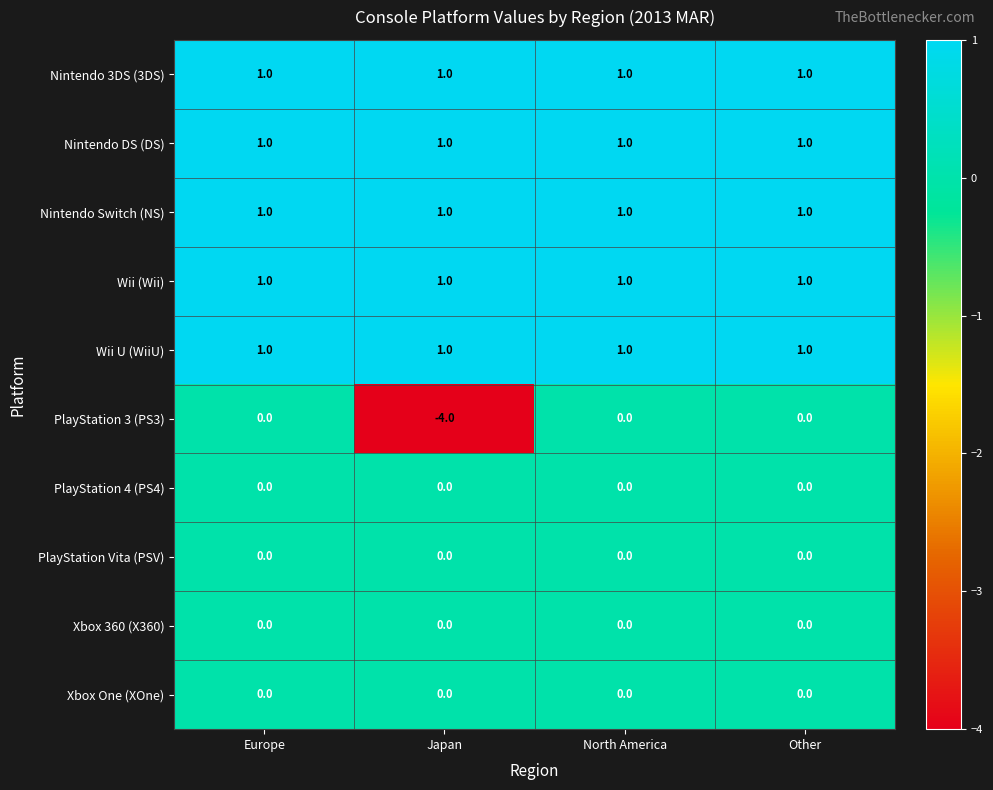

What is the smallest value displayed?

-4